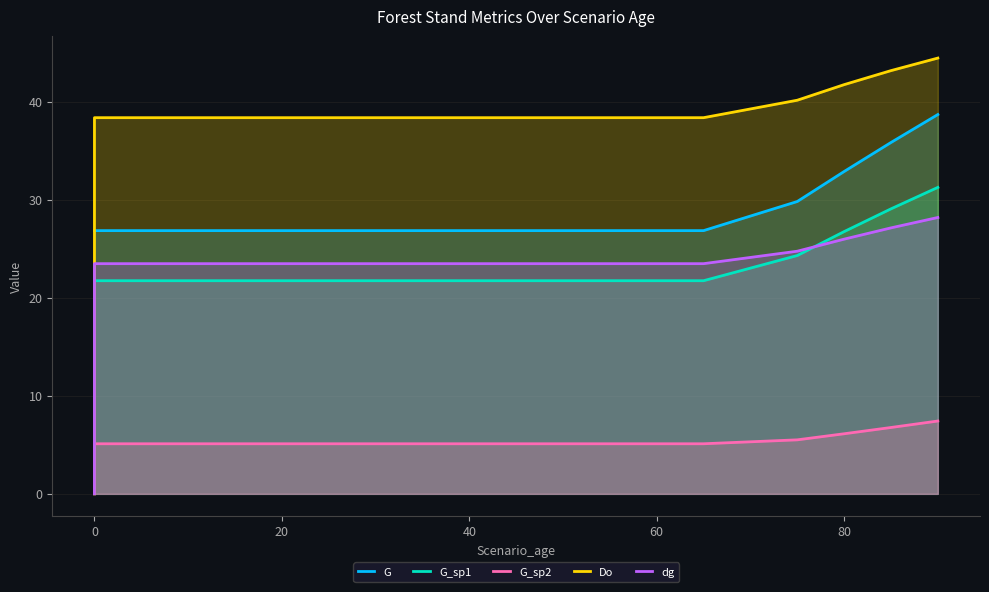

What is the minimum value for G_sp1?

21.7